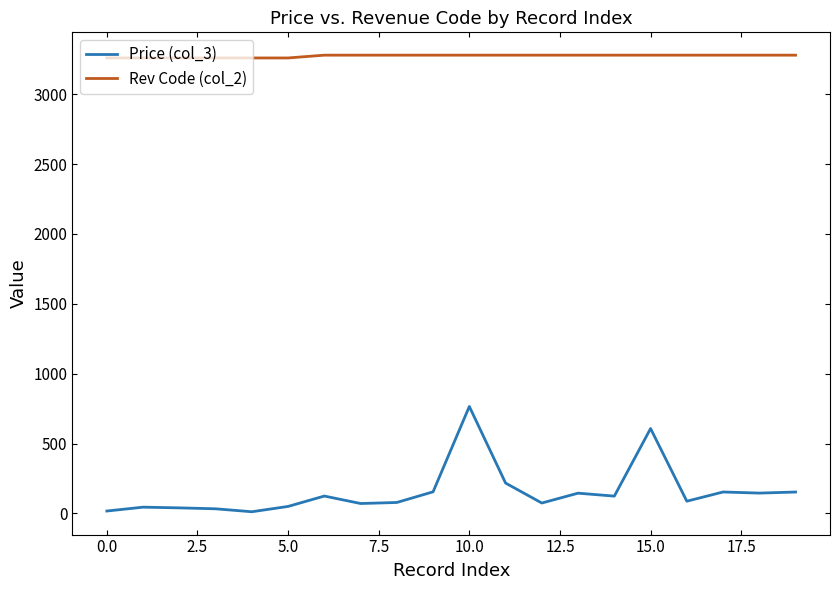

True or false: Rev Code (col_2) and Price (col_3) intersect in this chart.

False